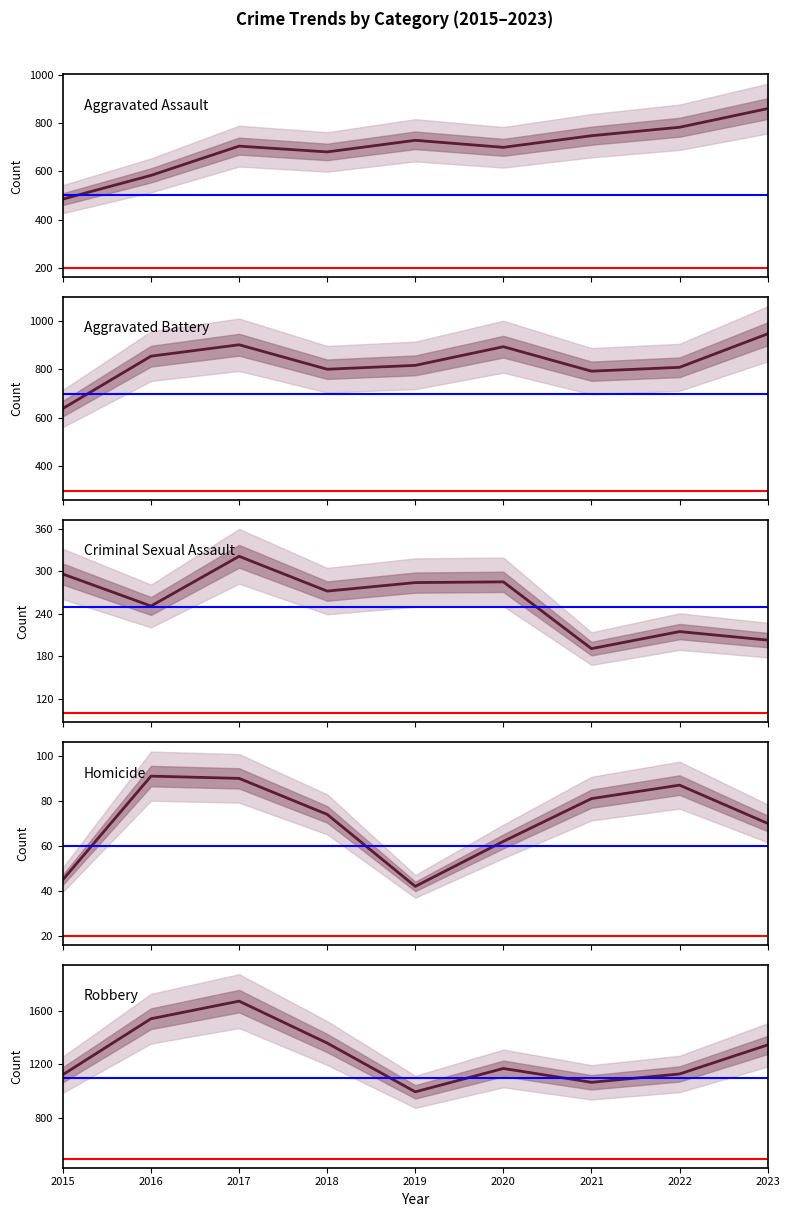

What are all the series names shown in the legend?

Aggravated Assault, Aggravated Battery, Criminal Sexual Assault, Homicide, Robbery